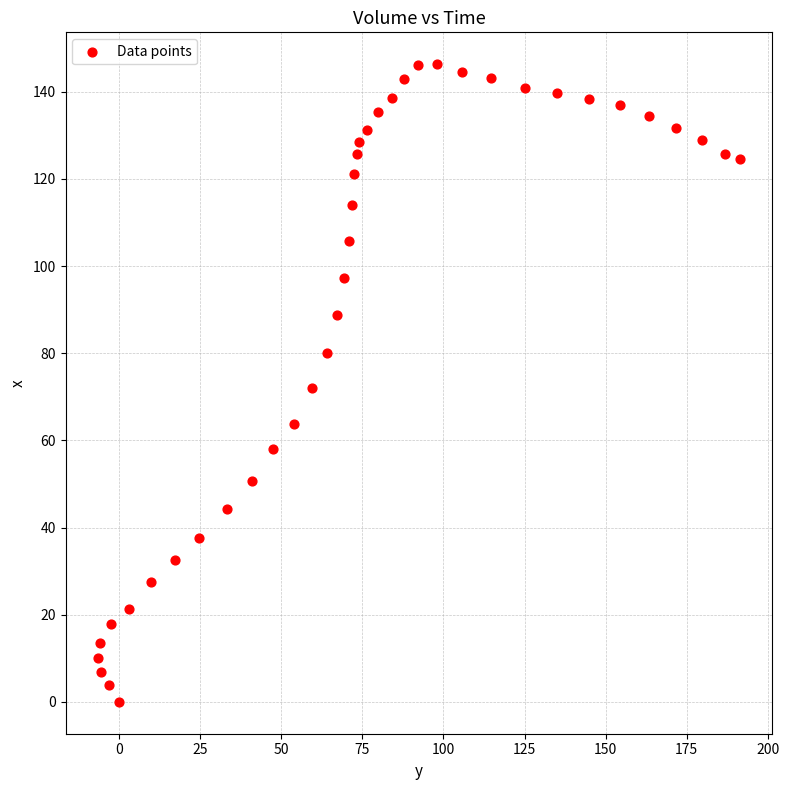

What is the range of Y values (max minus min)?

146.3